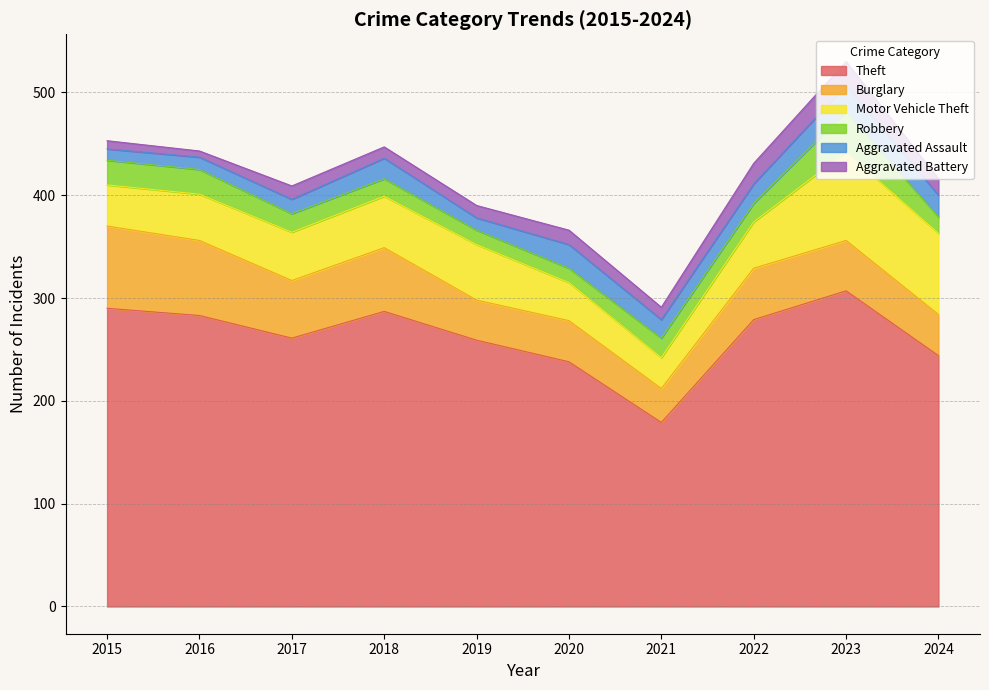

Reading left to right, what are all the values shown in this chart?

Theft: 290	283	261	287	259	238	179	279	307	244
Burglary: 80	73	56	62	39	40	33	50	49	40
Motor Vehicle Theft: 40	45	47	50	54	37	30	45	86	79
Robbery: 24	24	18	17	14	14	19	18	39	16
Aggravated Assault: 11	12	14	20	12	23	18	19	26	21
Aggravated Battery: 8	6	13	11	12	14	12	20	23	16